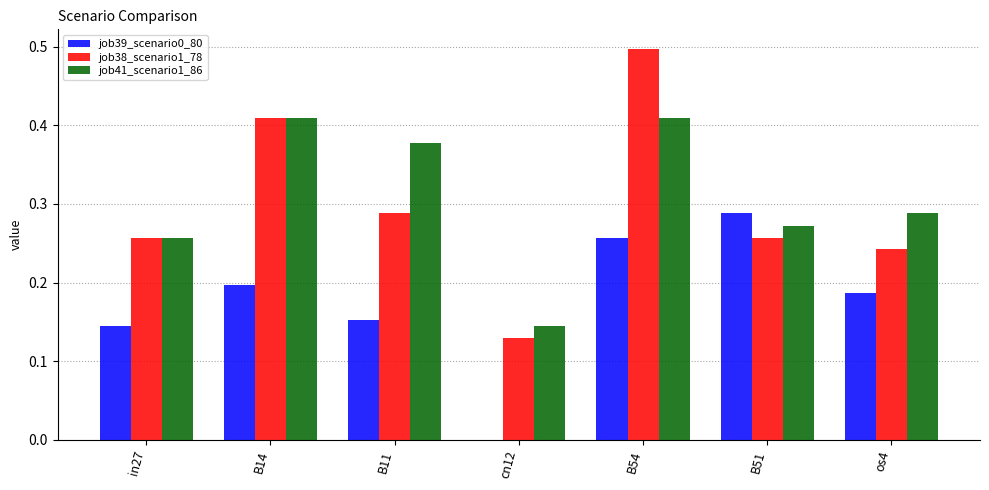

What is the maximum value shown in the chart?

0.5